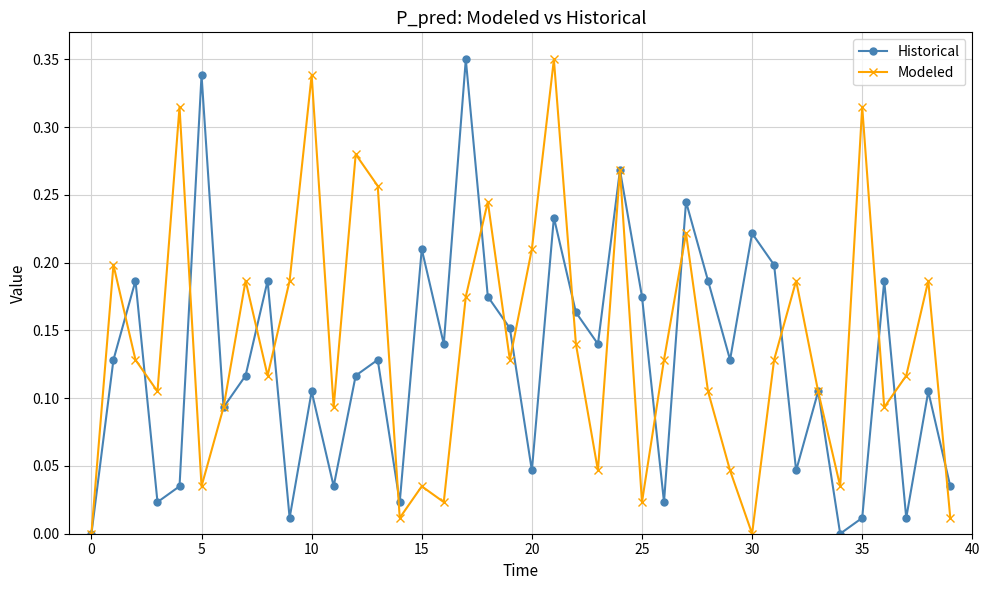

What is the sum of all Historical values?

5.1